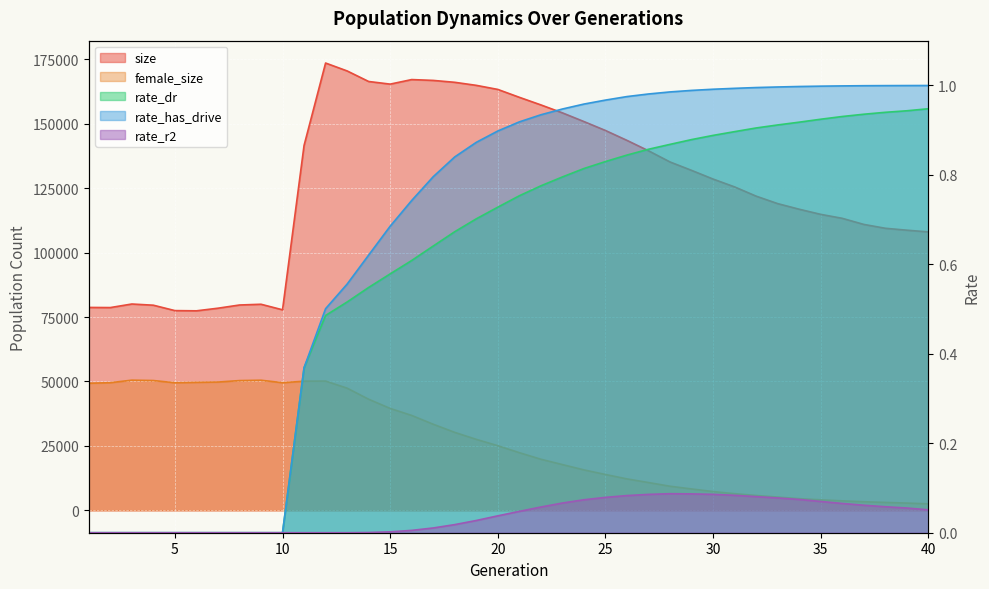

True or false: size and rate_has_drive cross at least once.

False